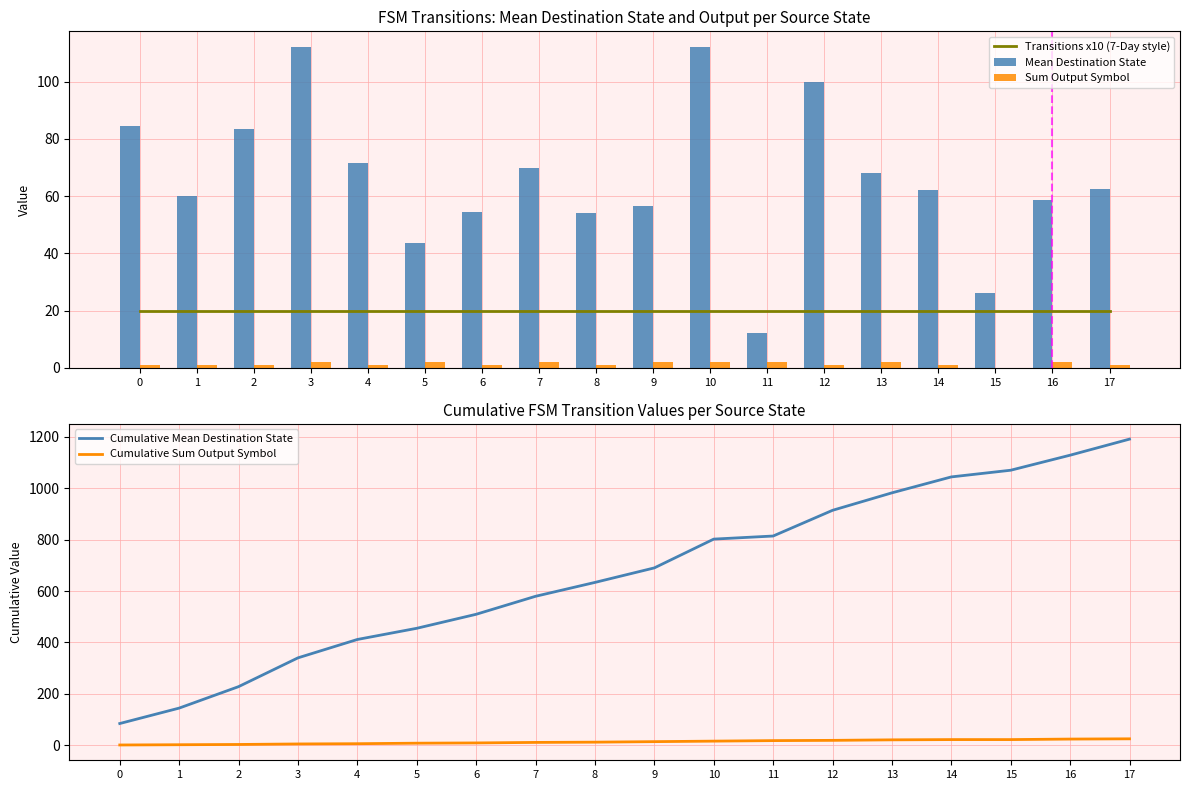

What is the sum of all Transitions x10 (7-Day style) values?

360.0